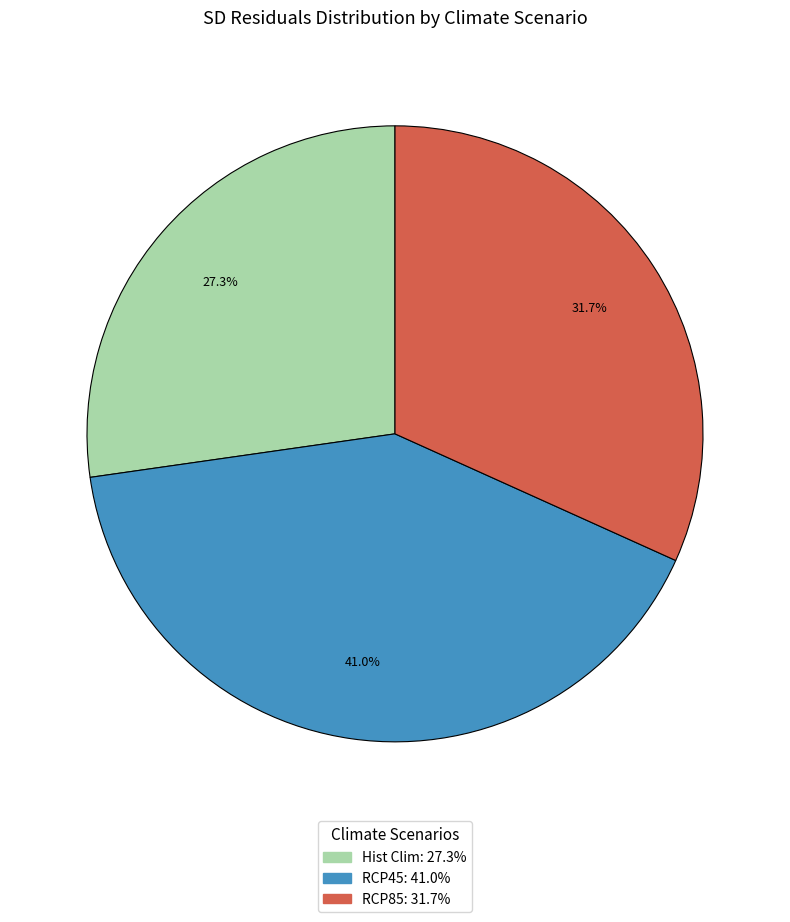

Count the number of slices in the pie.

3